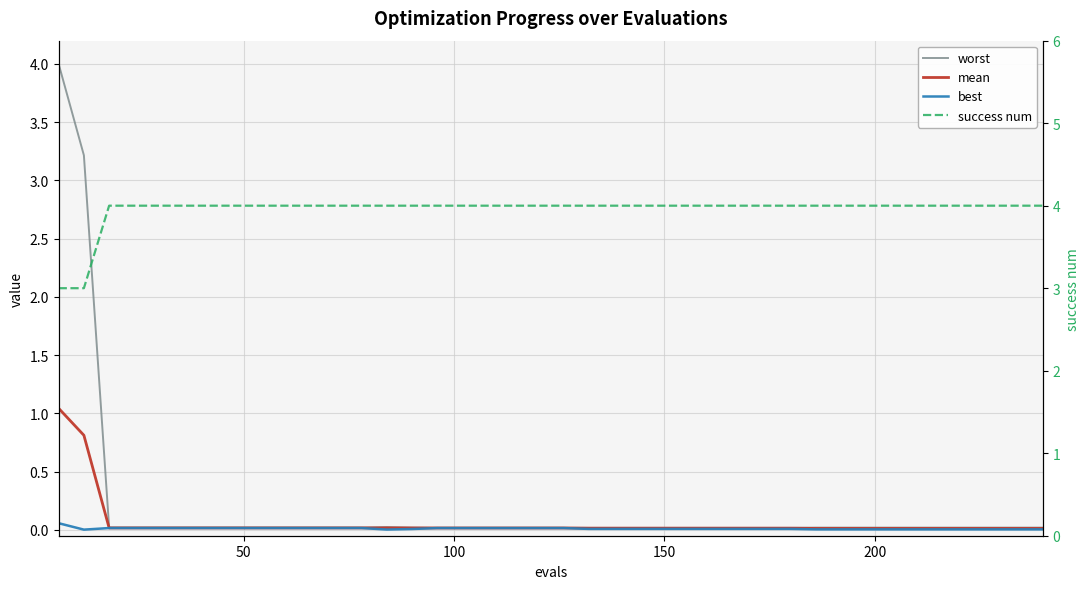

Which series has the largest range (max minus min)?

worst